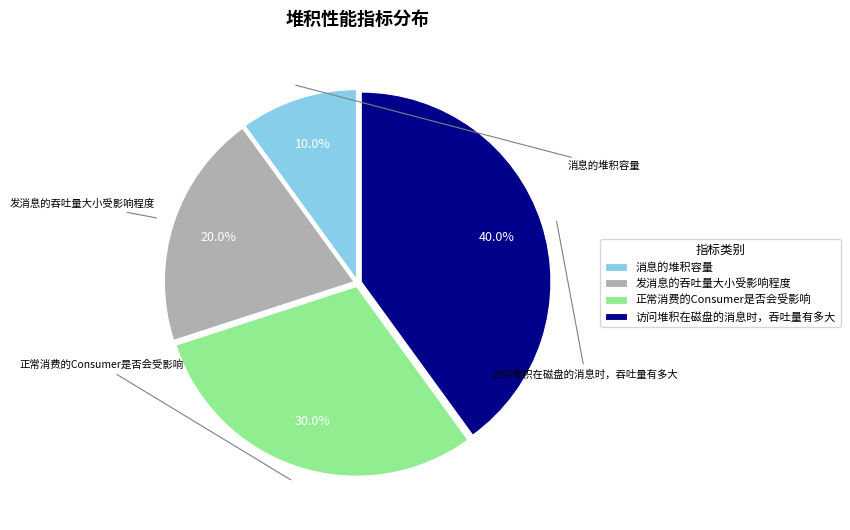

Rank the categories by value from lowest to highest.

消息的堆积容量, 发消息的吞吐量大小受影响程度, 正常消费的Consumer是否会受影响, 访问堆积在磁盘的消息时，吞吐量有多大